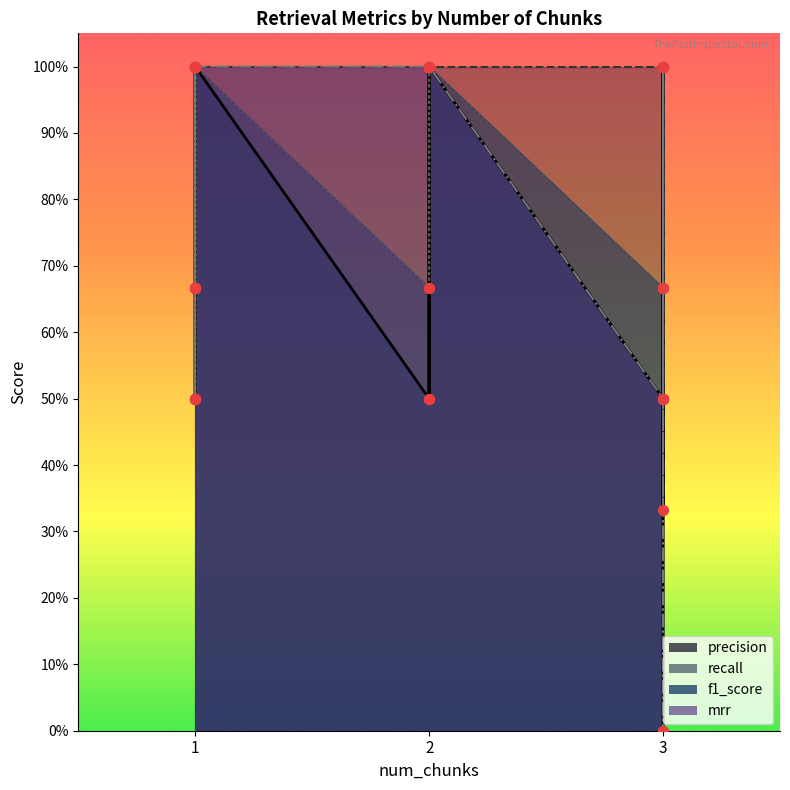

Which series reaches the minimum Y coordinate?

precision